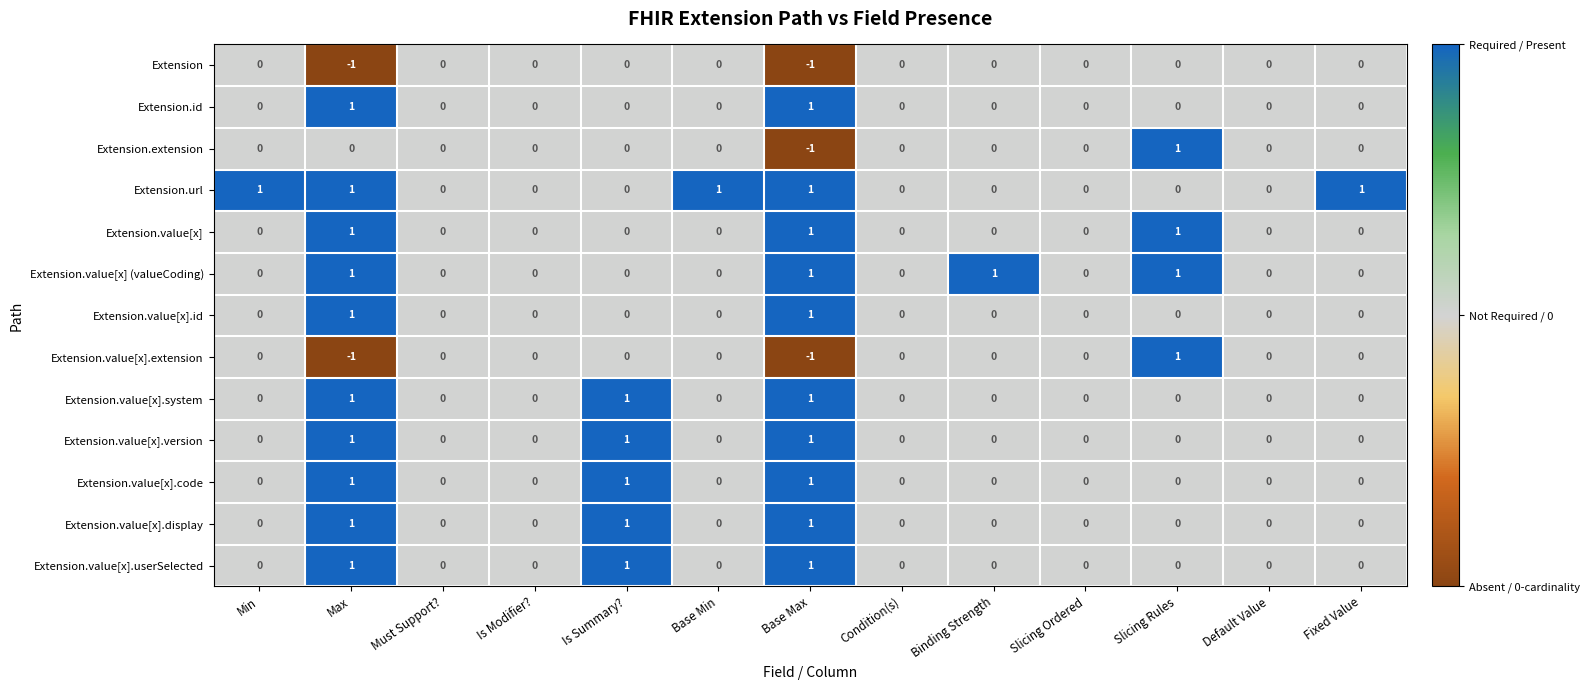

Count the Extension.value[x].version values in the range 0 to 1.

13